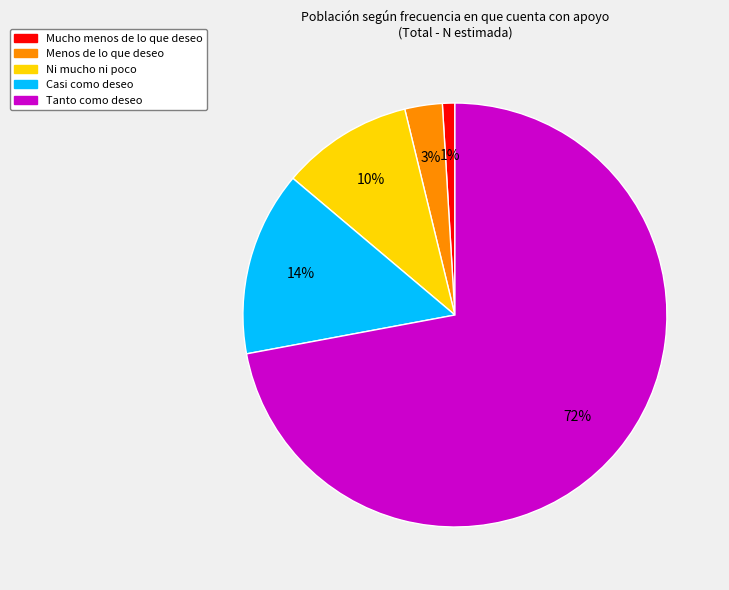

Count the number of slices in the pie.

5